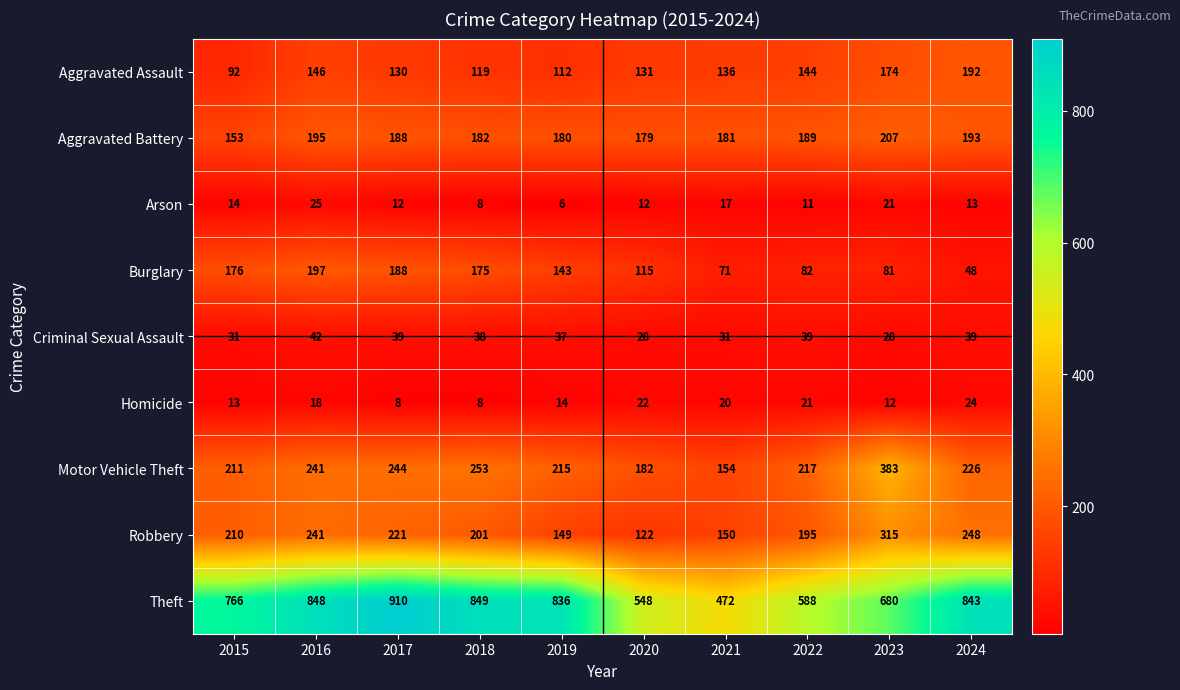

How many distinct data groups are displayed?

9